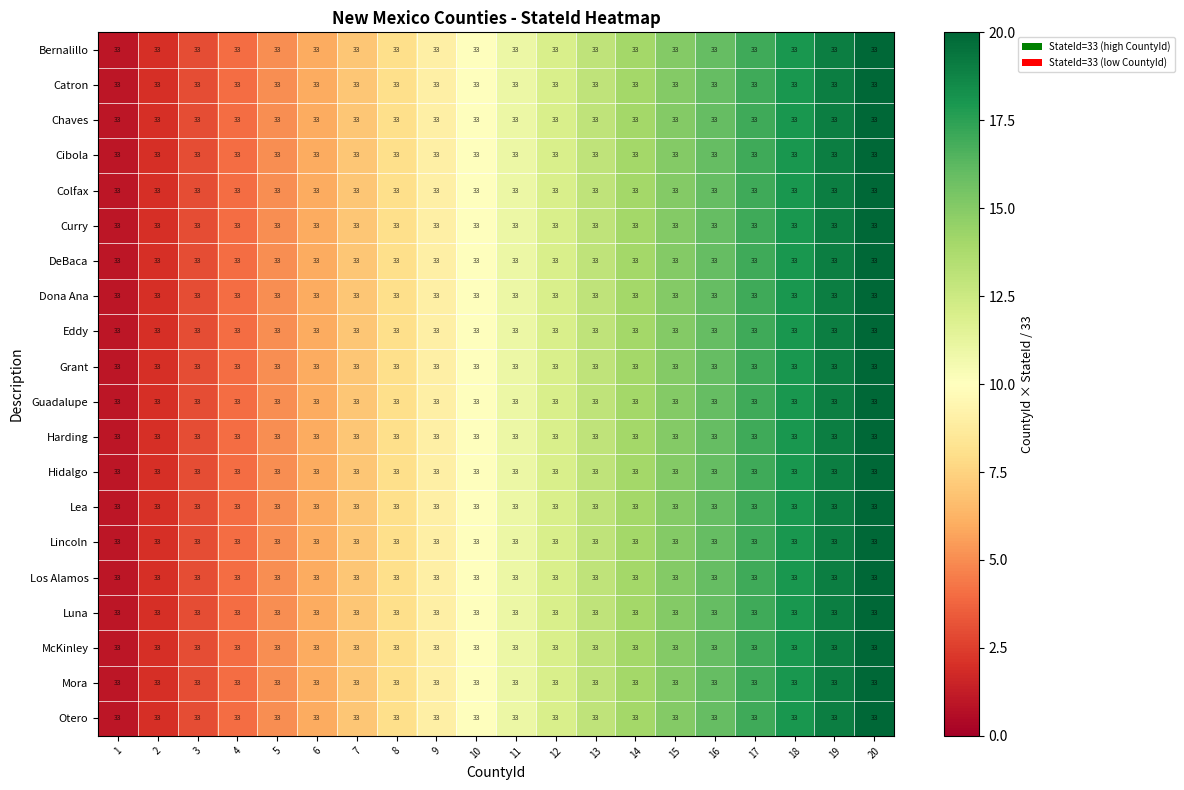

What is the total value across all series at 20?

400